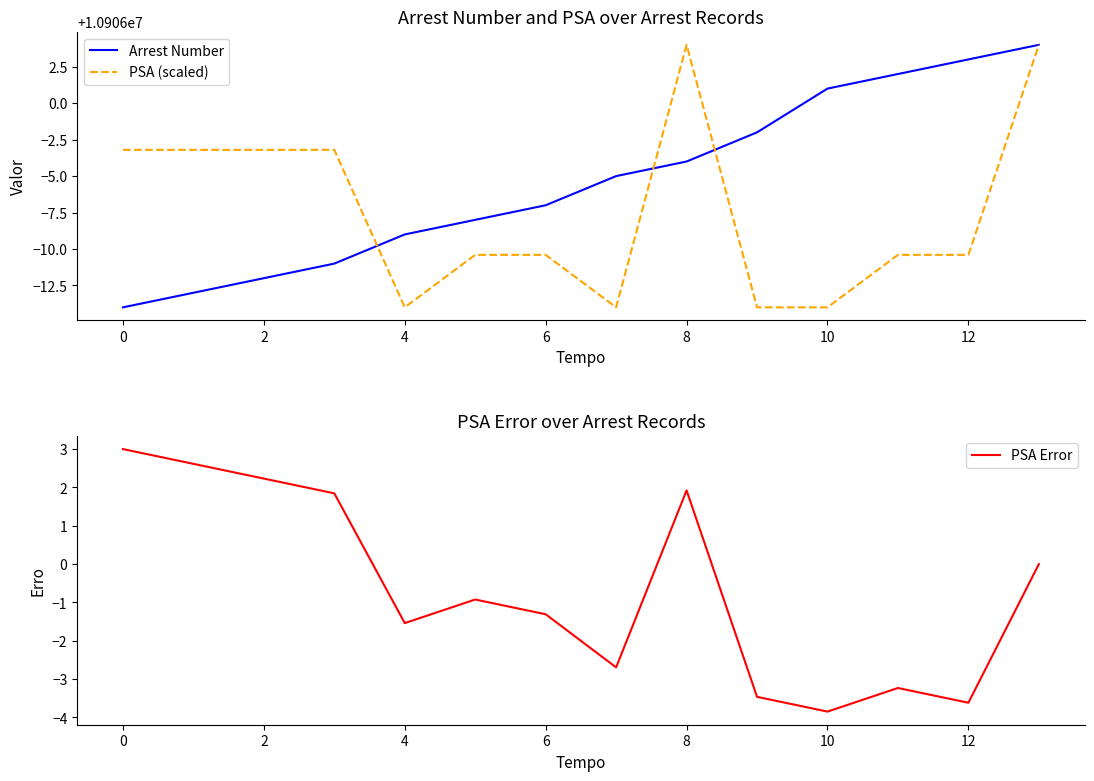

How many data points in PSA Error are above 0?

5